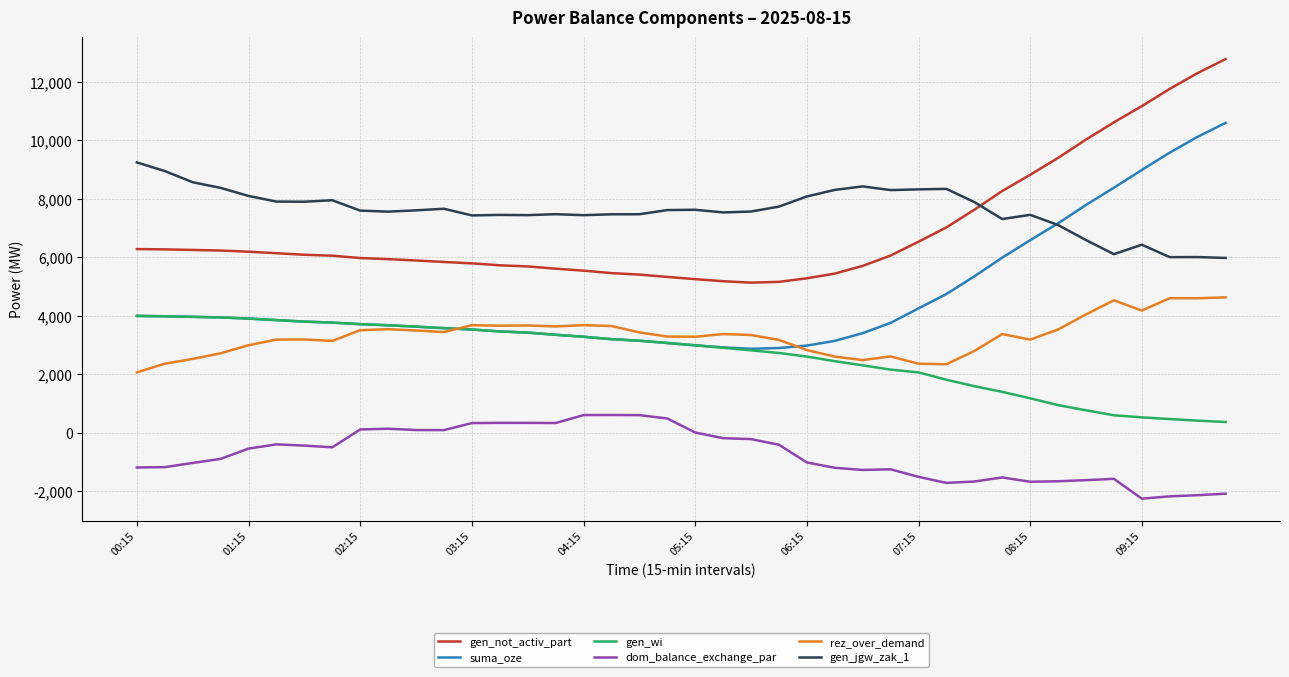

What is the difference between the maximum and minimum values in the gen_not_activ_part series?

7652